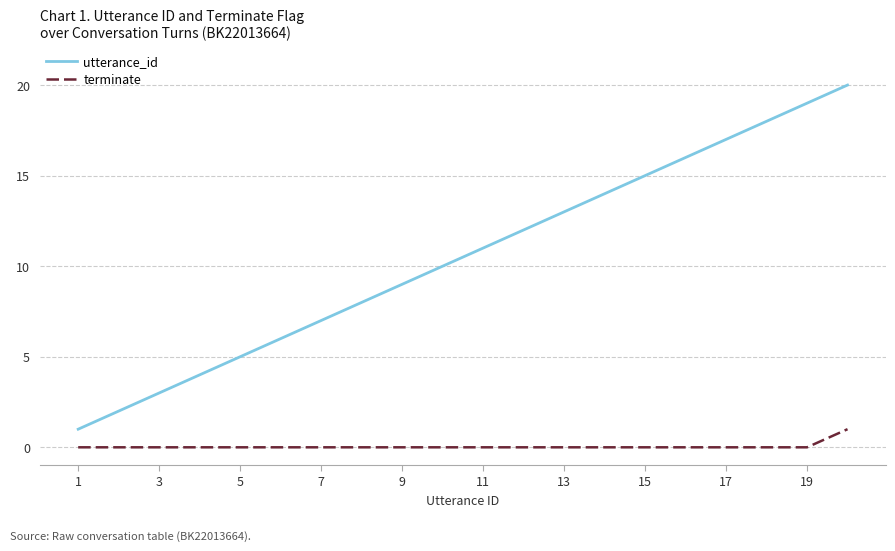

True or false: terminate and utterance_id cross at least once.

False